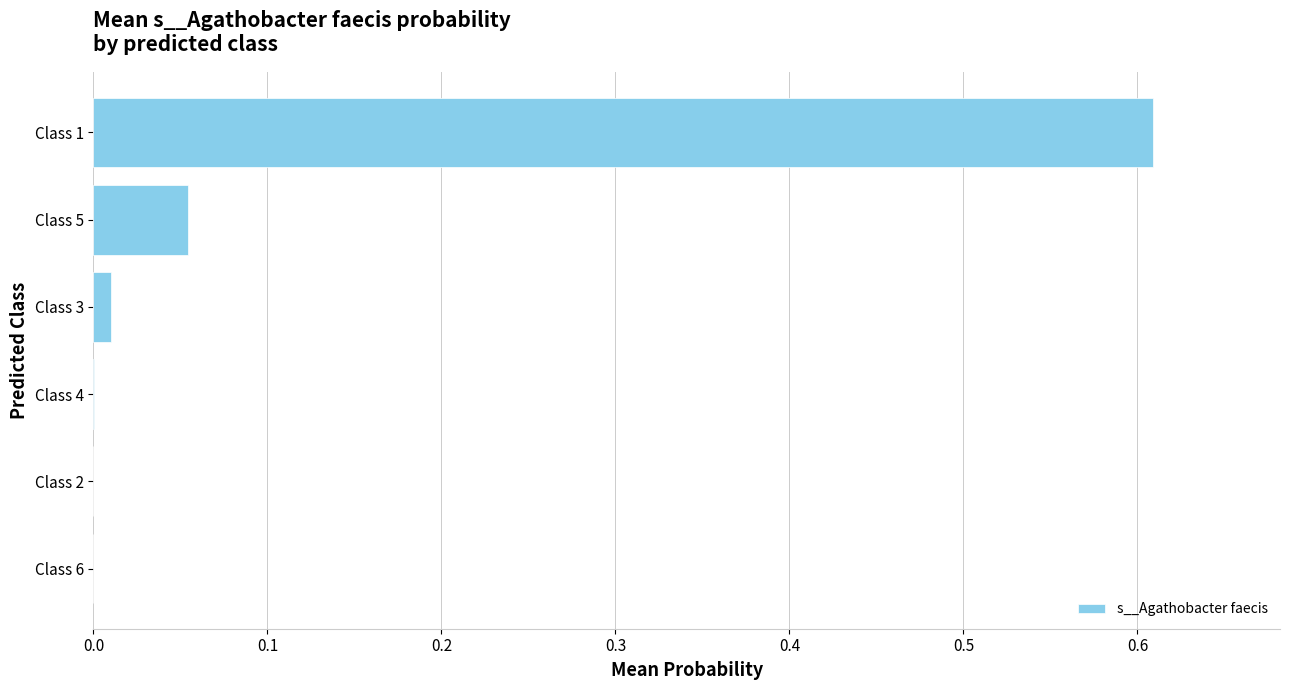

The chart shows a value of 0.0 at Class 3. True or false?

True